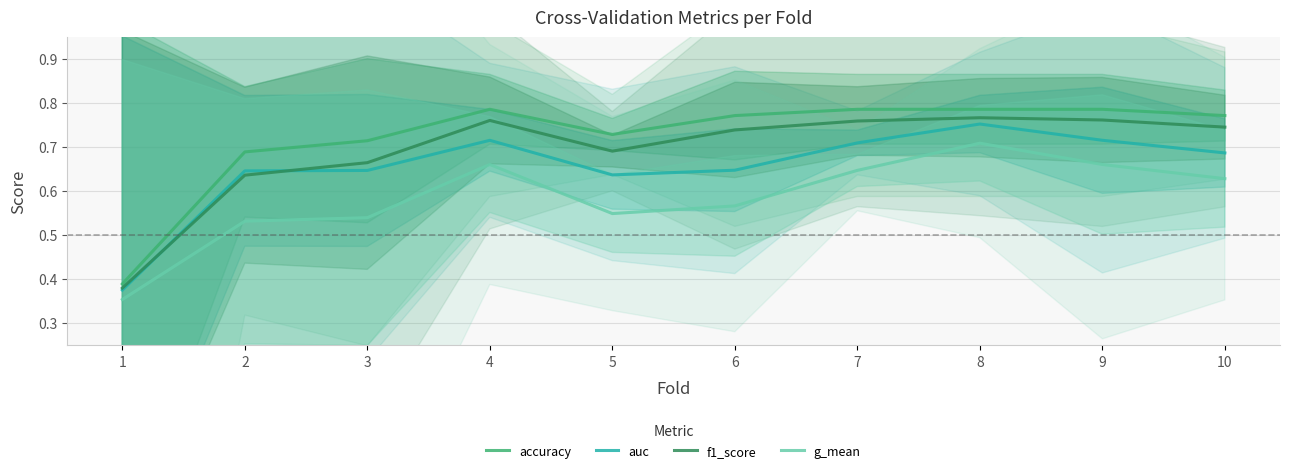

True or false: g_mean has a value of 0.4 at 1.

True